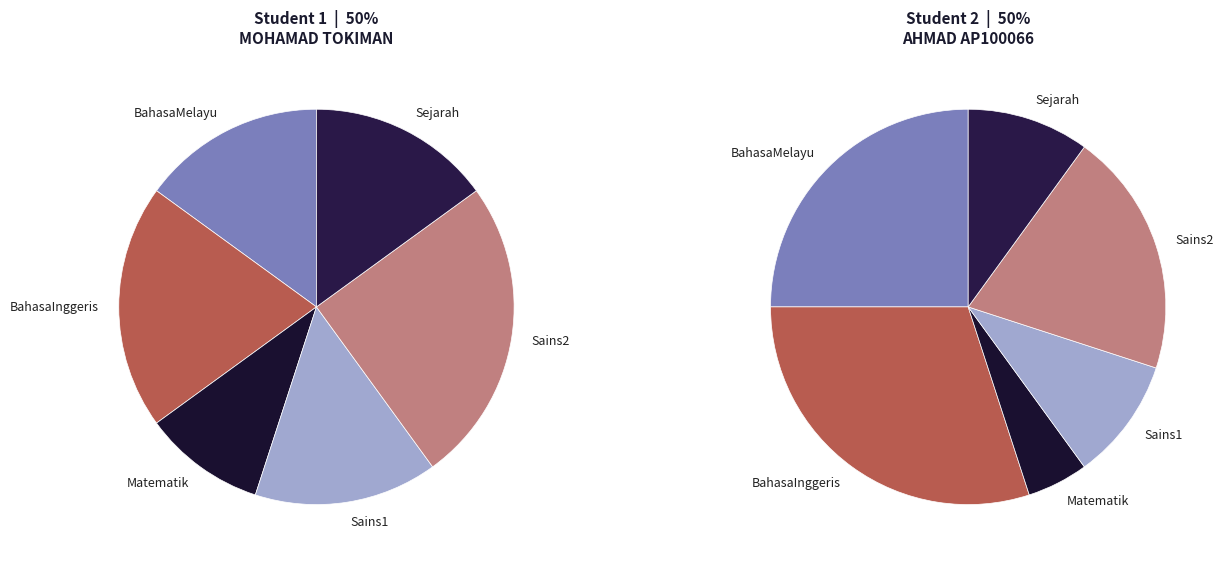

To the nearest percent, what is the combined percentage of 0 and 1?

100%